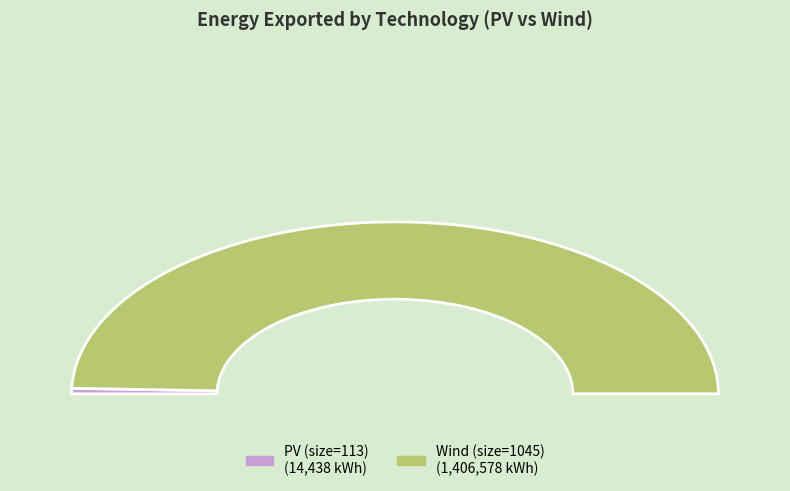

How many segments does this pie chart have?

2